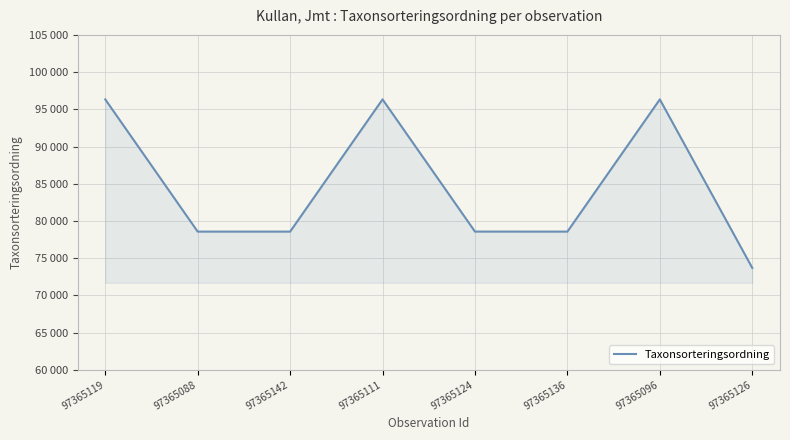

Does the chart display data point markers on the line(s)?

No